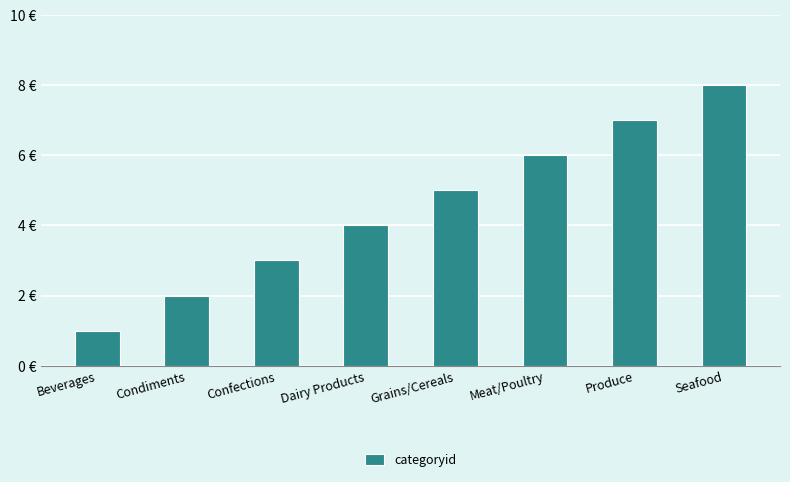

Does the chart contain any negative values?

No